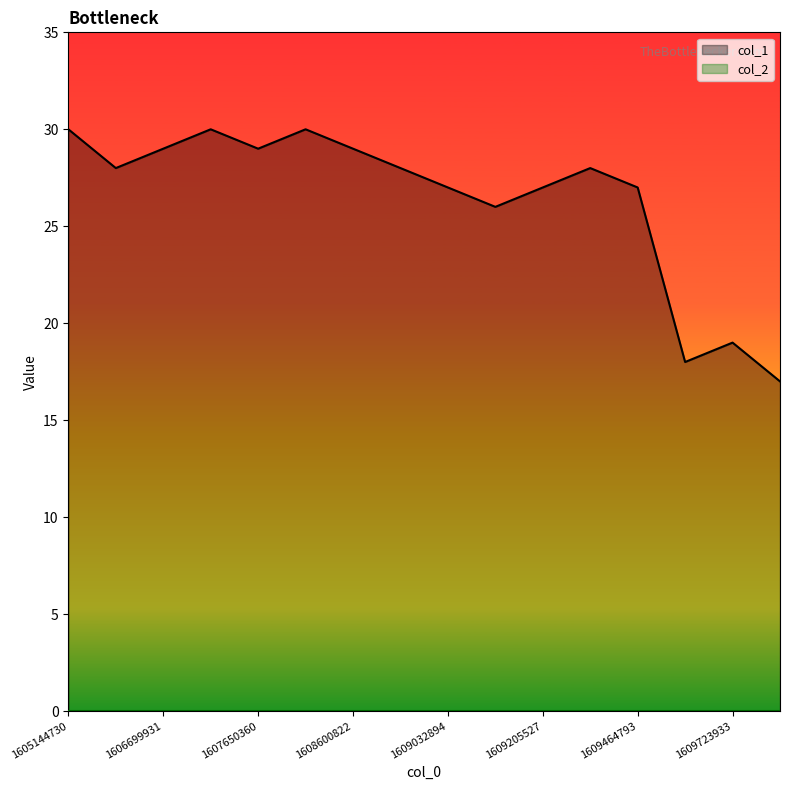

How many lines are shown in the chart?

2